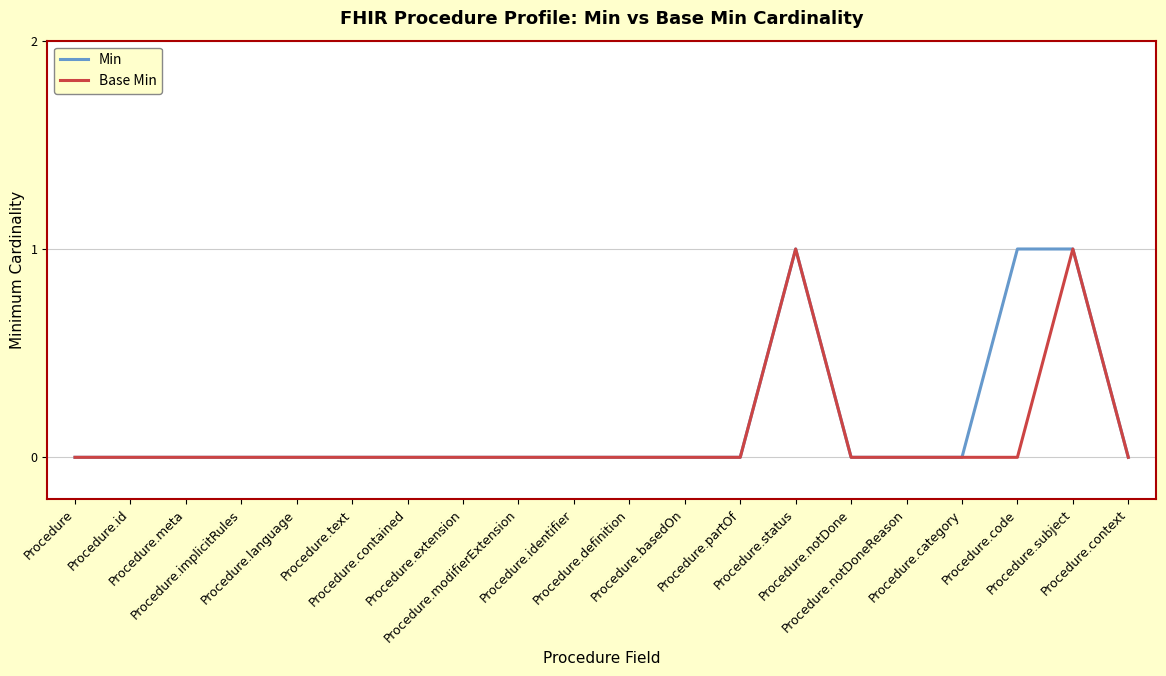

How many lines are shown in the chart?

2